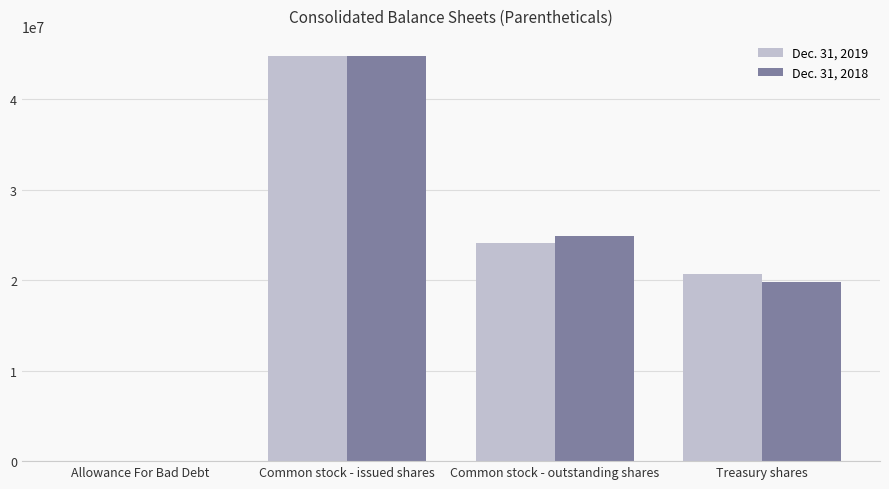

Read the Dec. 31, 2019 value at Common stock - outstanding shares, to the nearest 10.

24125320